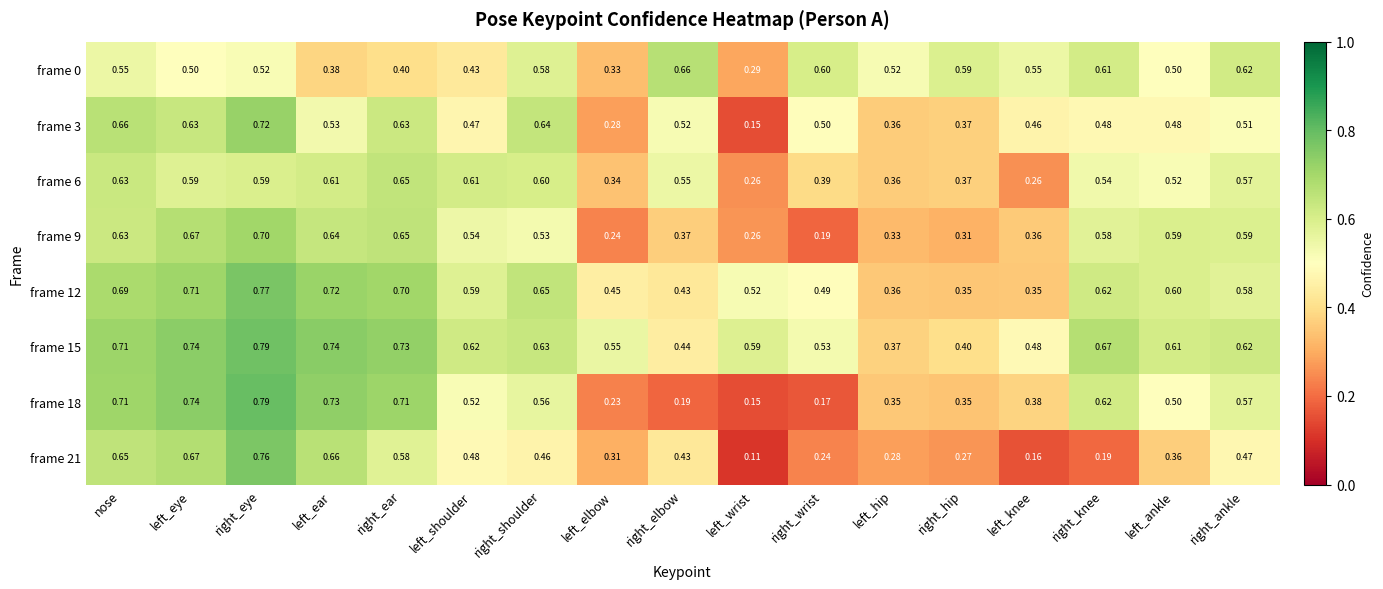

At which category is the sum across all series the highest?

right_eye